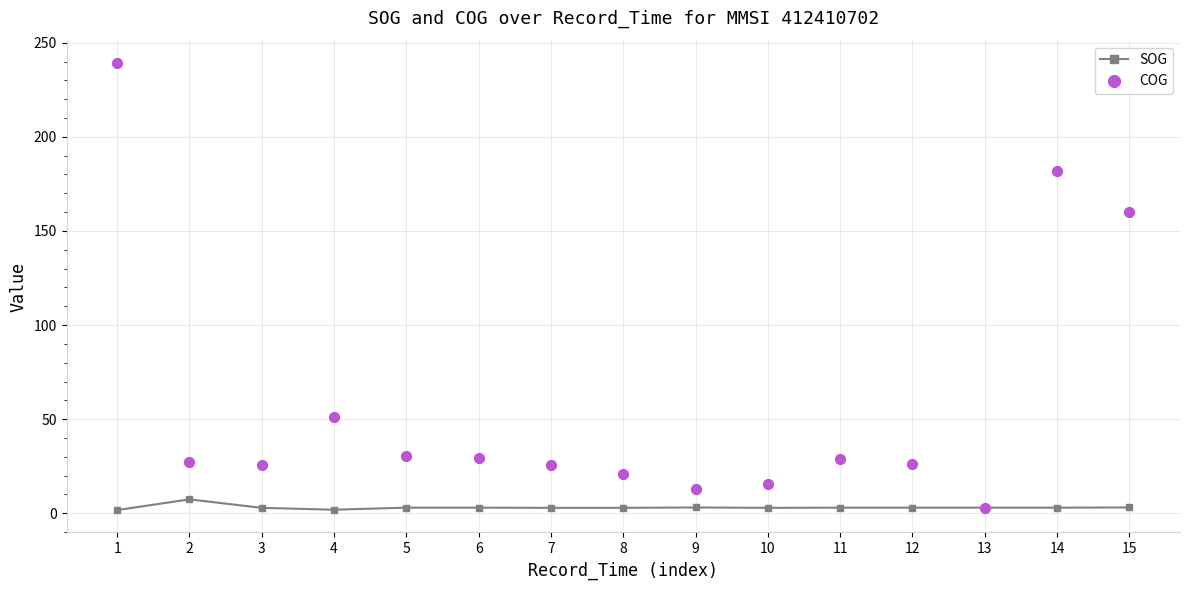

Which series contains the lowest Y value?

SOG